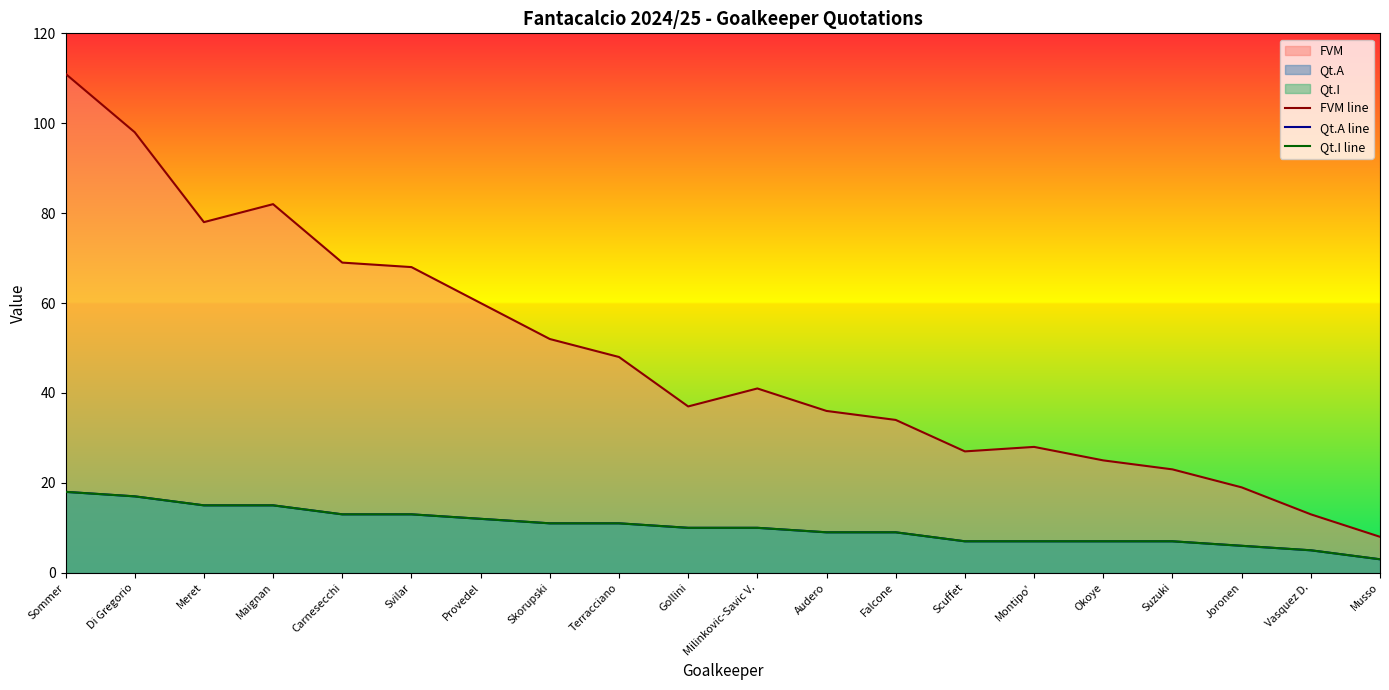

At which label does Qt.I line first exceed 10?

Sommer